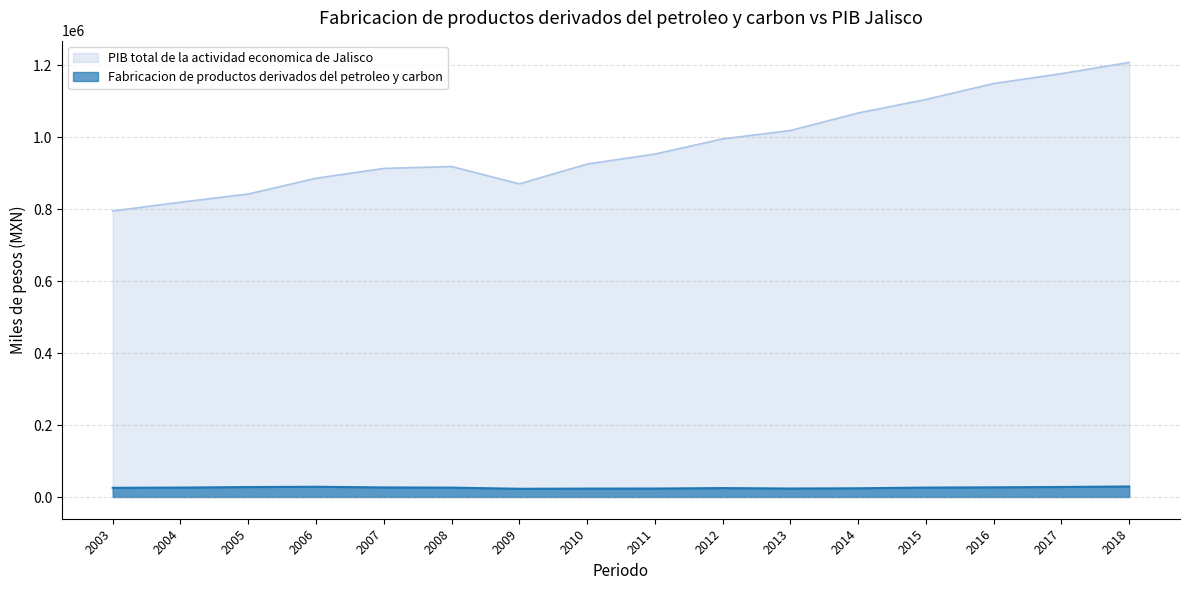

Reading left to right, what are all the values shown in this chart?

Fabricacion de productos derivados del petroleo y carbon: 2003=25547.5	2004=26174.5	2005=27635.7	2006=28428.9	2007=26598.7	2008=26020.1	2009=22916.7	2010=23354.5	2011=23552.8	2012=24791.6	2013=23585.6	2014=24232.2	2015=26186.7	2016=26894.1	2017=27849.4	2018=29291.1
PIB total de la actividad economica de Jalisco: 2003=794957.3	2004=819238.3	2005=842128.8	2006=886009.7	2007=913139.8	2008=918573.5	2009=870319.1	2010=925371.8	2011=953148.1	2012=995286.0	2013=1018578.6	2014=1067256.8	2015=1104884.9	2016=1149129.5	2017=1176616.0	2018=1207897.5